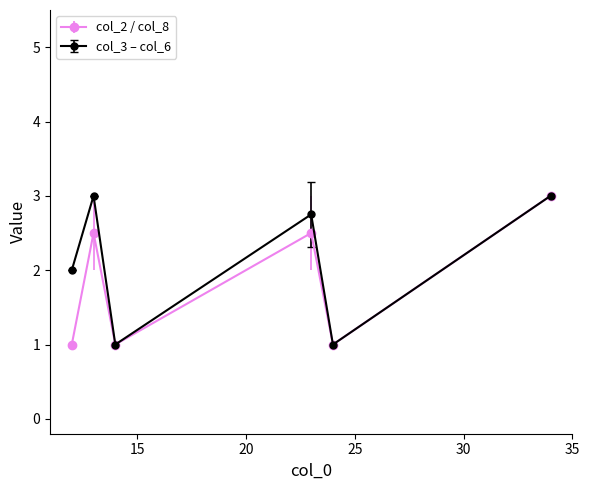

Reading left to right, what are all the values shown in this chart?

col_2 / col_8: 1.0	2.5	1.0	2.5	1.0	3.0
col_3 – col_6: 2.0	3.0	1.0	2.8	1.0	3.0